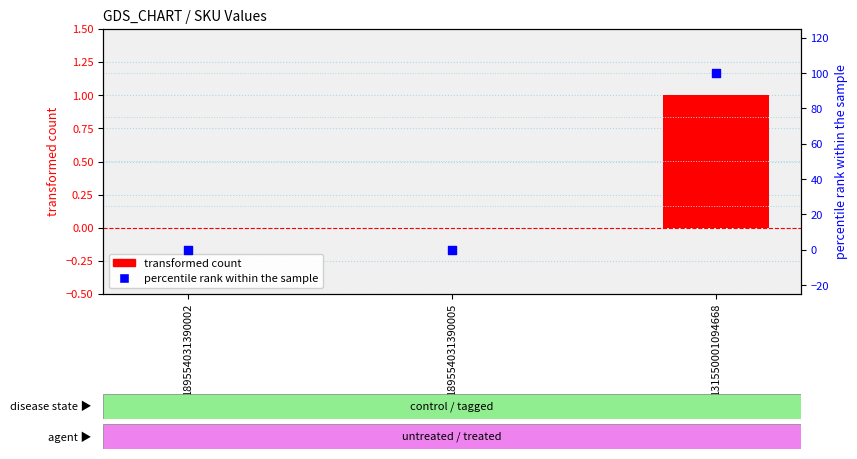

What are all the series names shown in the legend?

transformed count, percentile rank within the sample